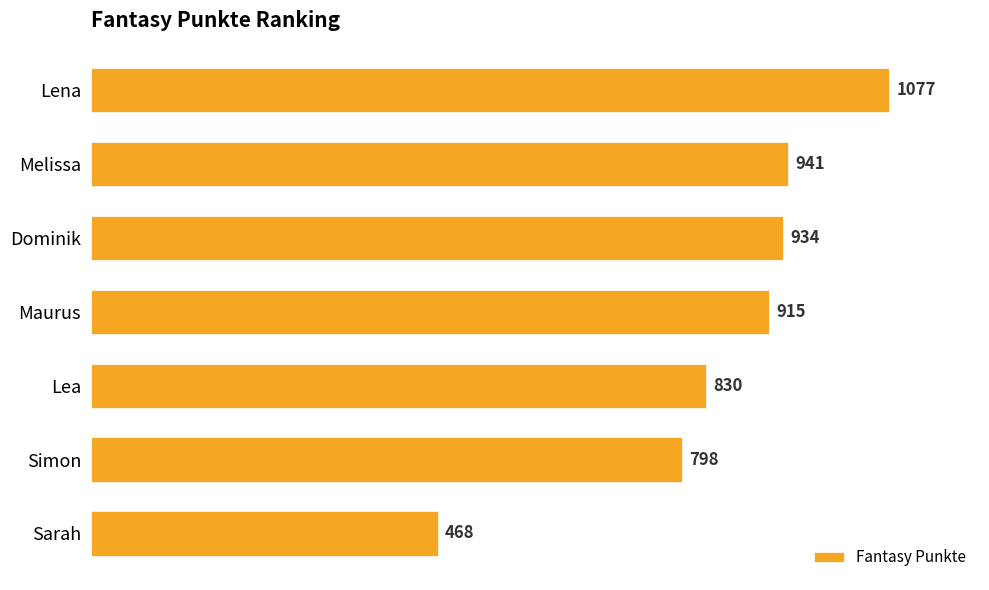

What is the smallest value displayed?

468